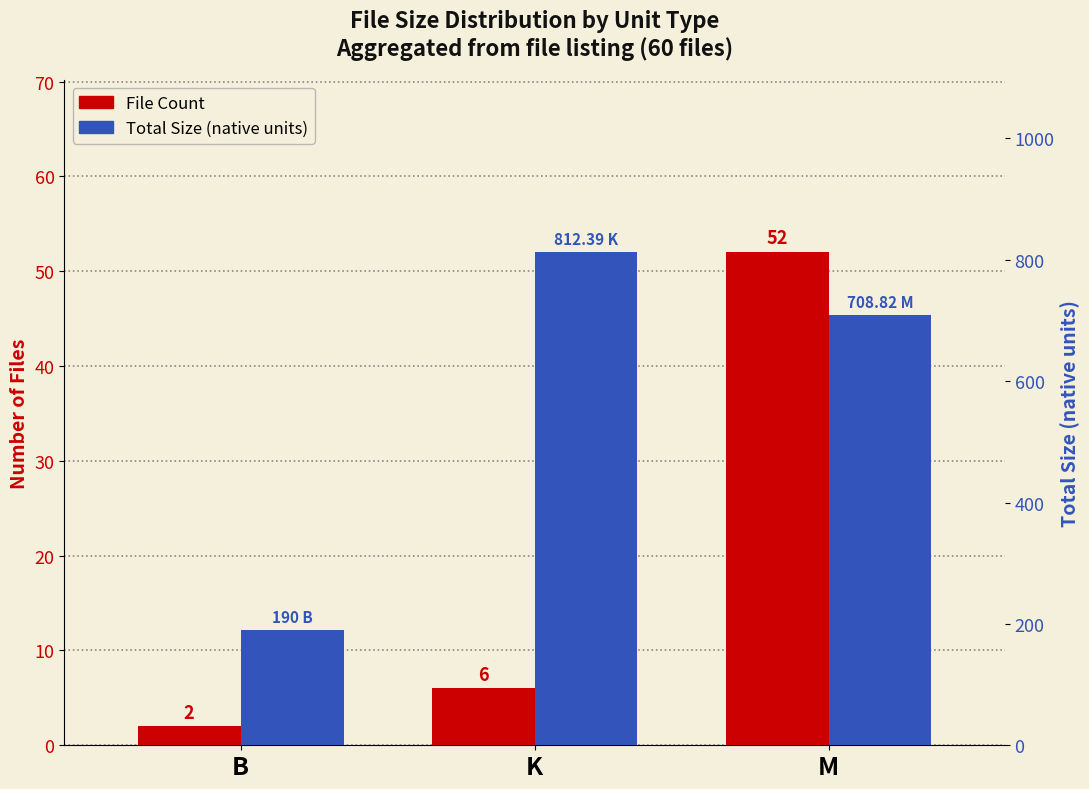

At which category is the sum across all series the highest?

K